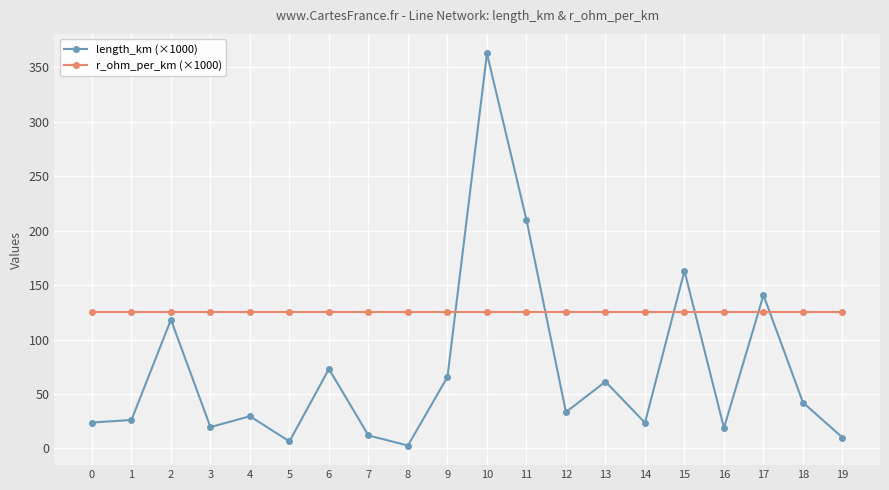

List the series in order of their overall mean, lowest first.

length_km (×1000), r_ohm_per_km (×1000)